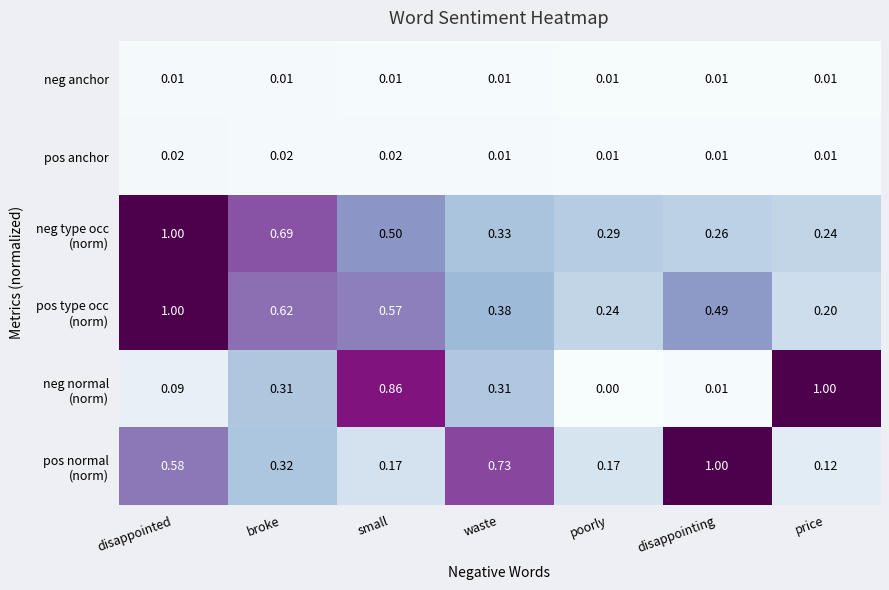

At which category is the sum across all series the highest?

disappointed